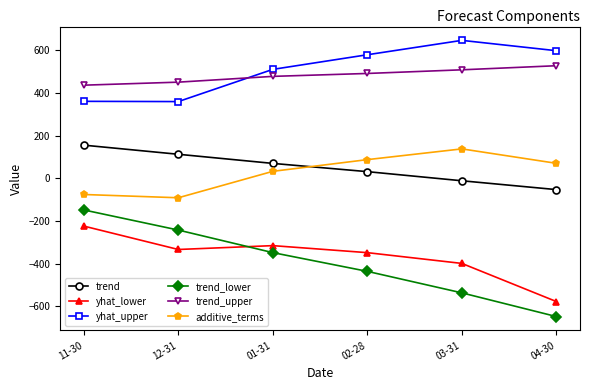

Is the value of trend_upper at 01-31 greater than the value of yhat_lower at 01-31?

Yes